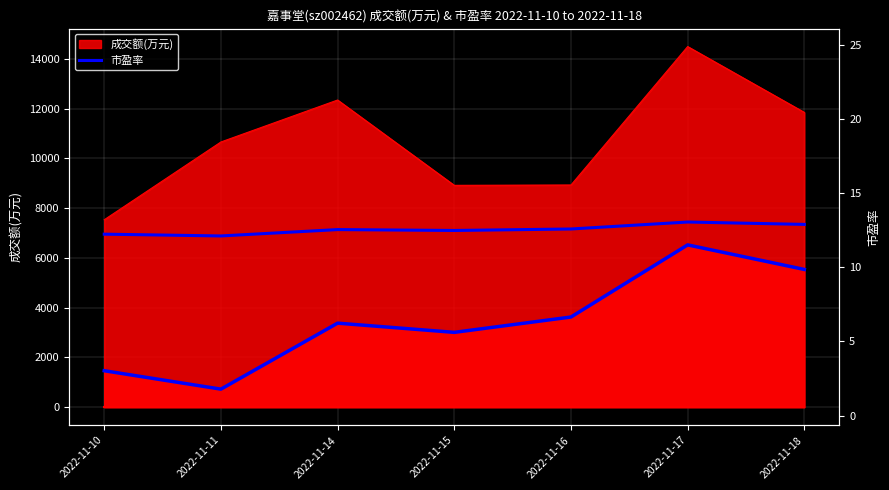

Is it true that 市盈率 equals 12.6 at 2022-11-16?

True